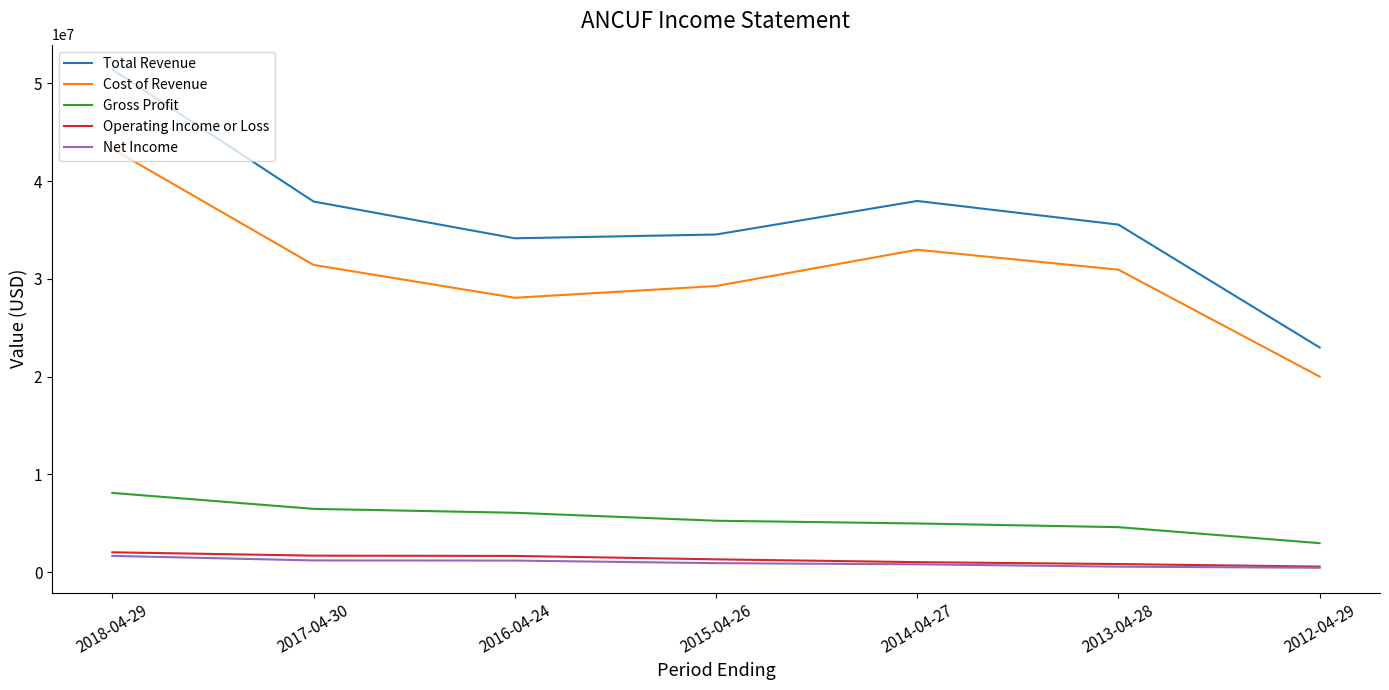

What are all the series names shown in the legend?

Total Revenue, Cost of Revenue, Gross Profit, Operating Income or Loss, Net Income